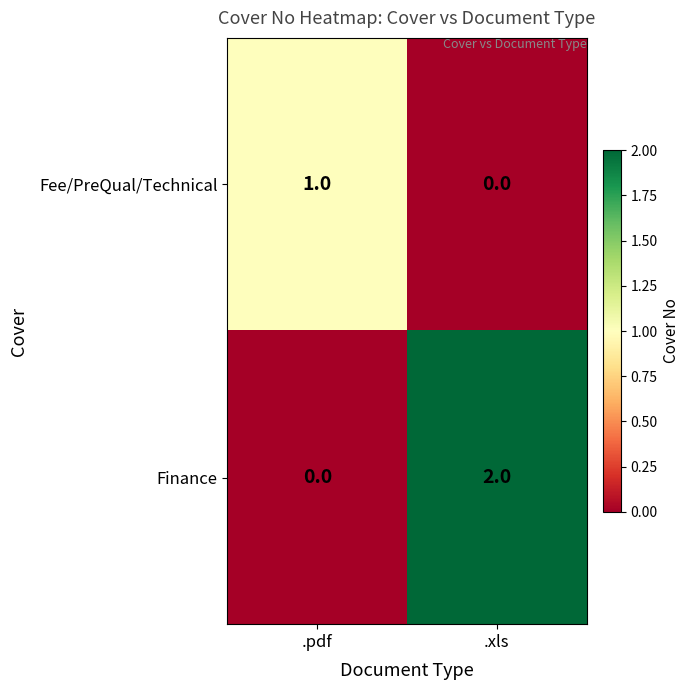

Where is Finance nearest to the value 1?

.pdf